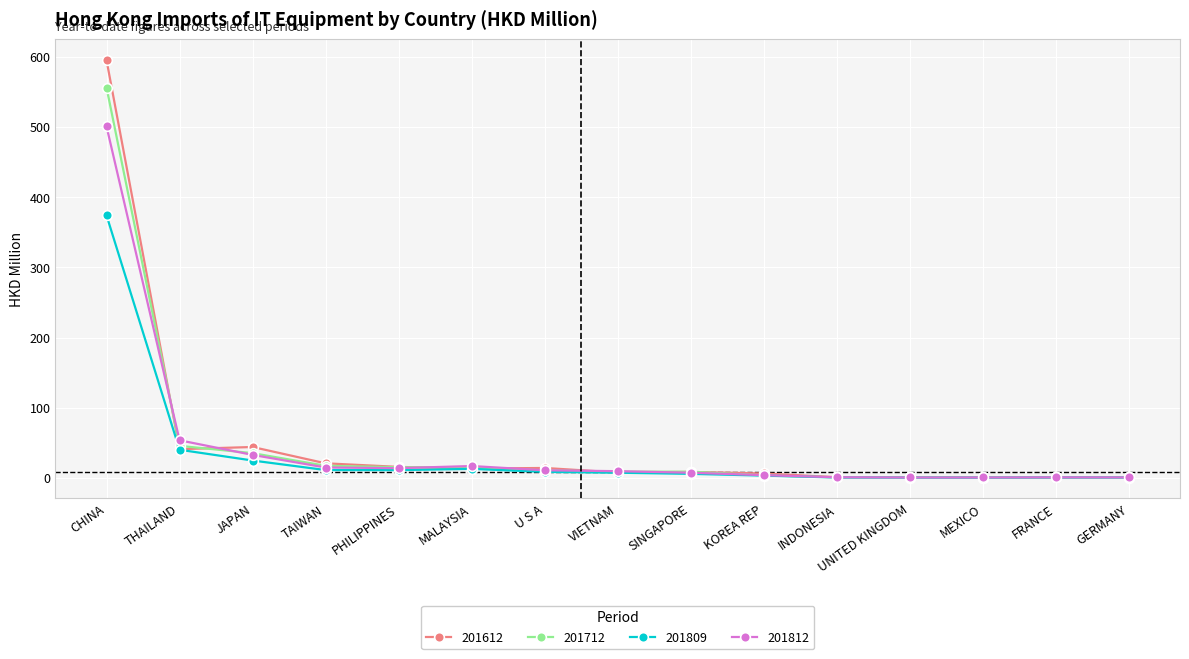

What is the difference between the 201809 values at VIETNAM and MEXICO?

7.0